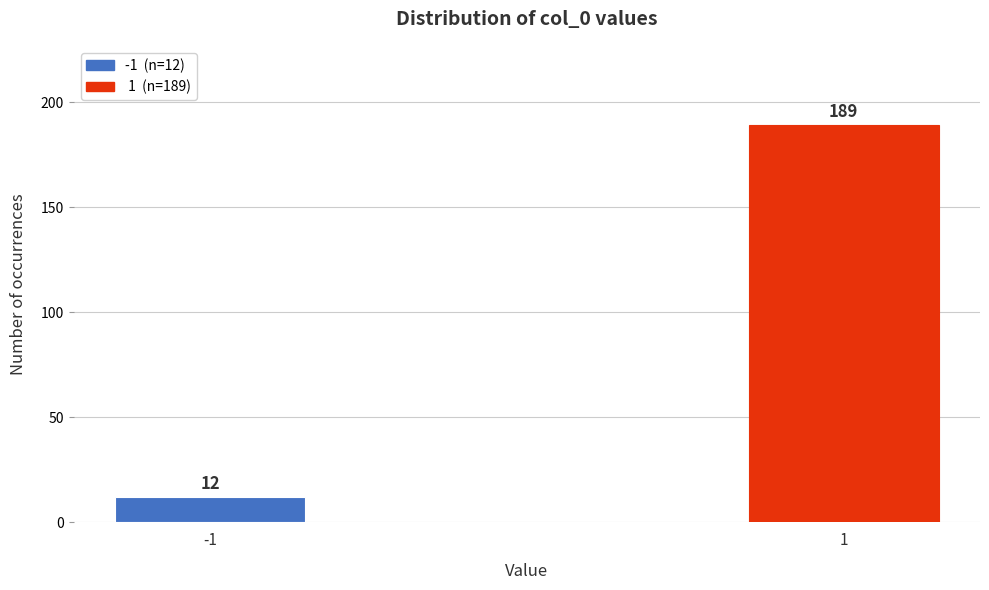

Reading left to right, transcribe all the data shown in this chart.

-1=12	1=189